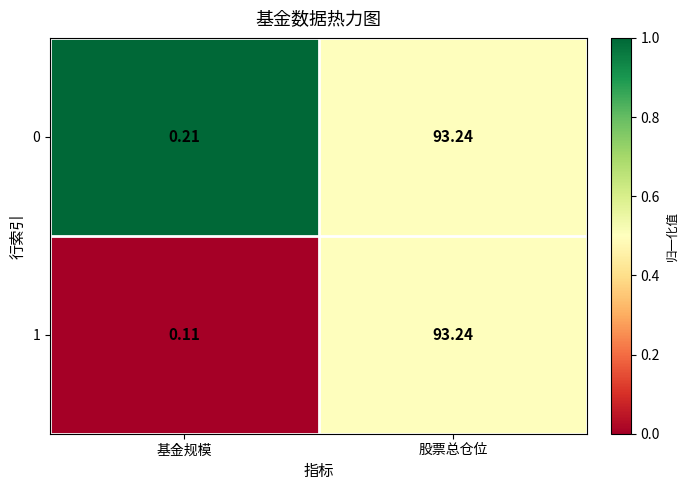

Is the value of 1 at 基金规模 greater than the value of 0 at 基金规模?

No